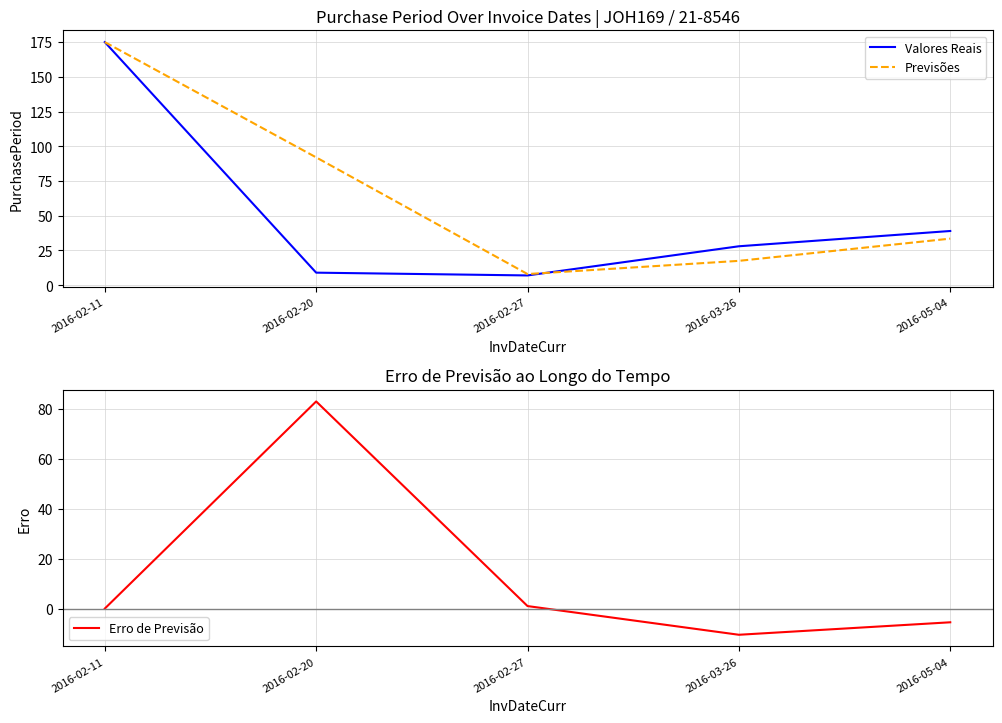

Which series ends up on top after the final intersection of Valores Reais and Erro de Previsão?

Valores Reais